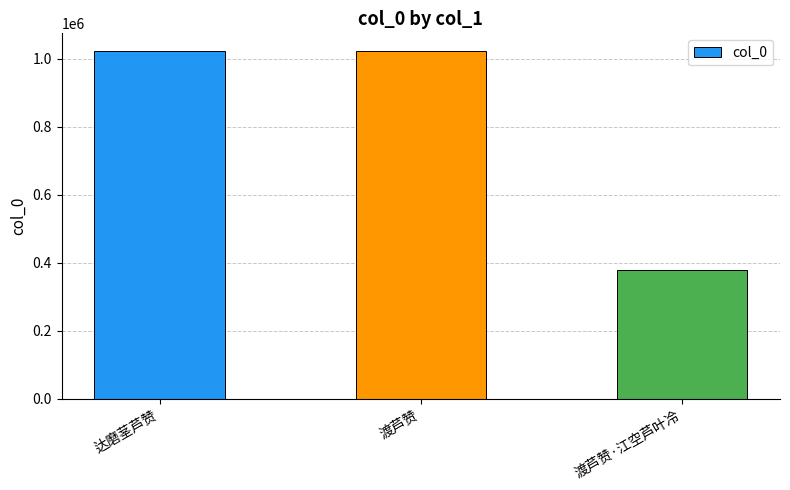

What is the approximate value at 渡芦赞·江空芦叶冷, to the nearest 100?

377500